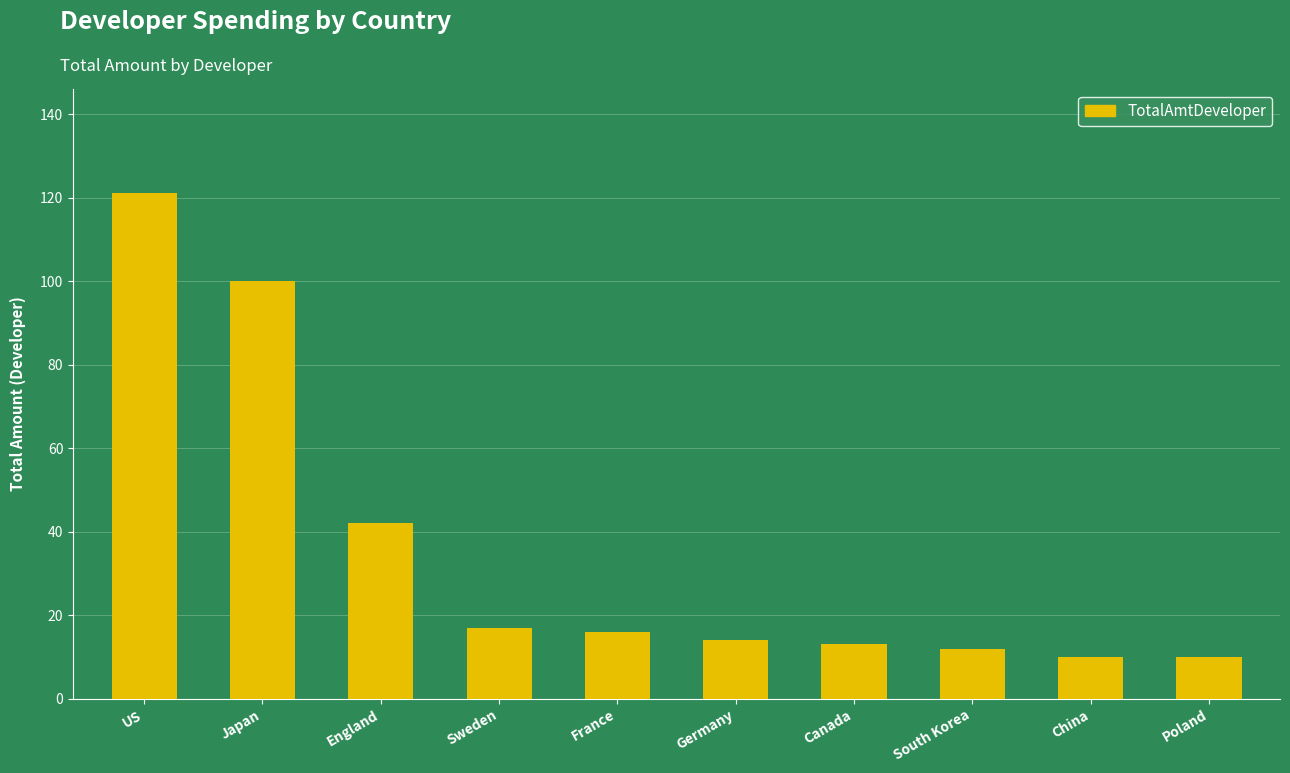

How many values are below 16?

5